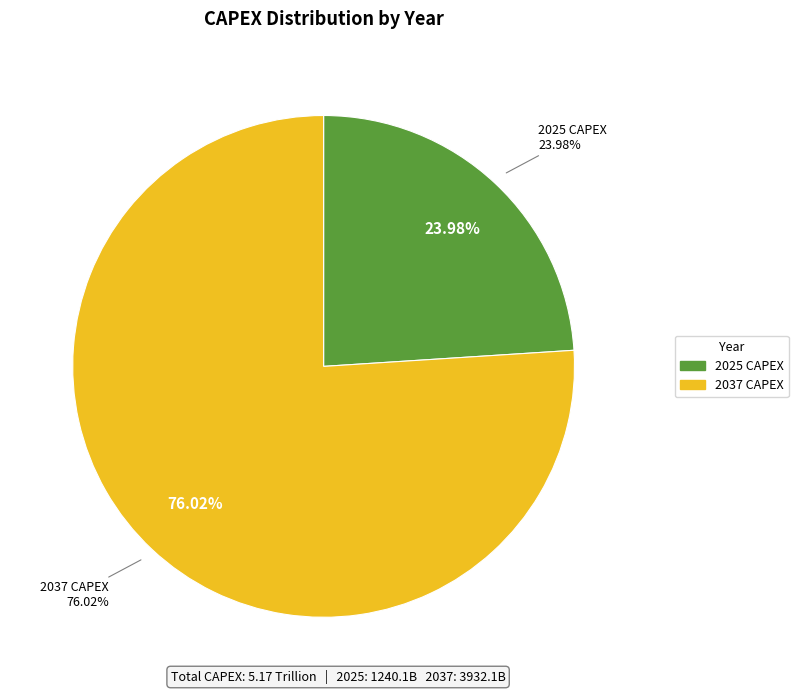

What percentage do 2025 CAPEX and 2037 CAPEX together represent?

100.0%